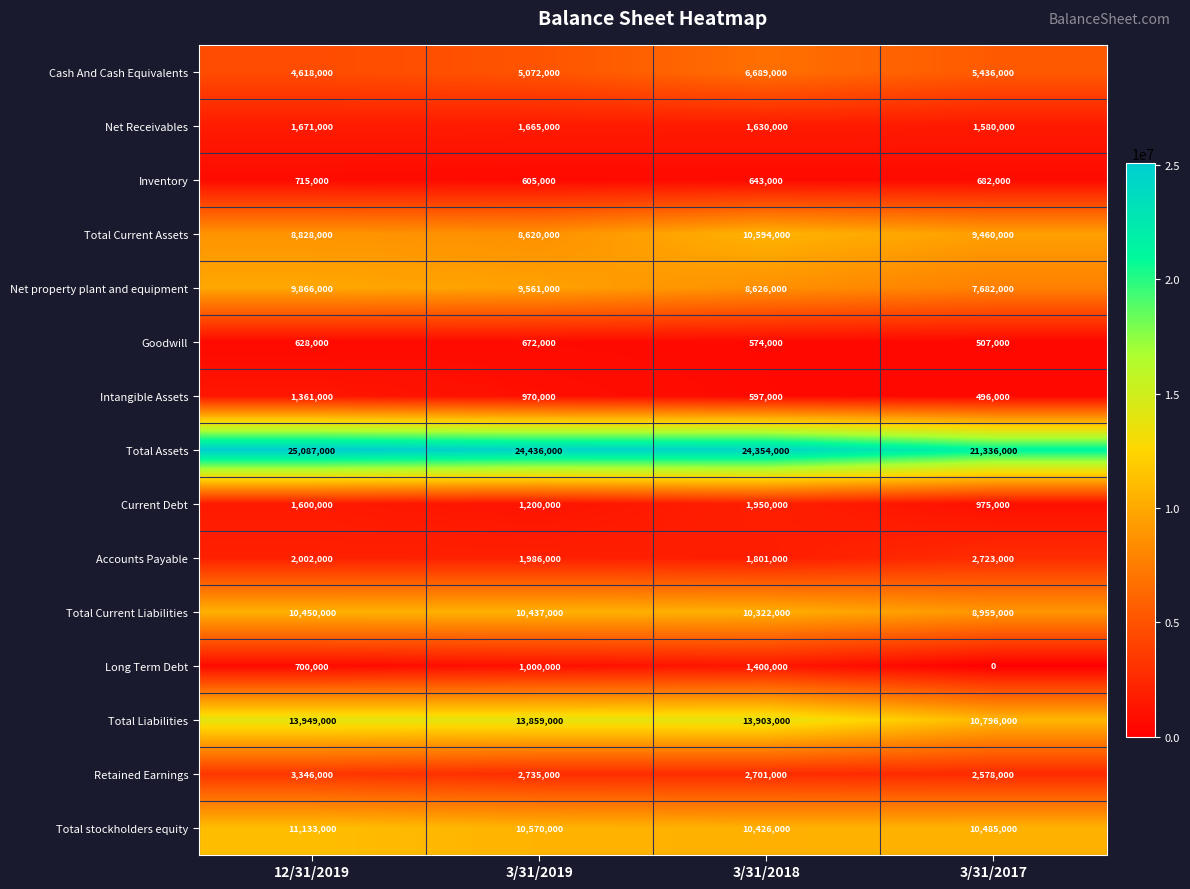

Which series has the widest spread of values?

Total Assets